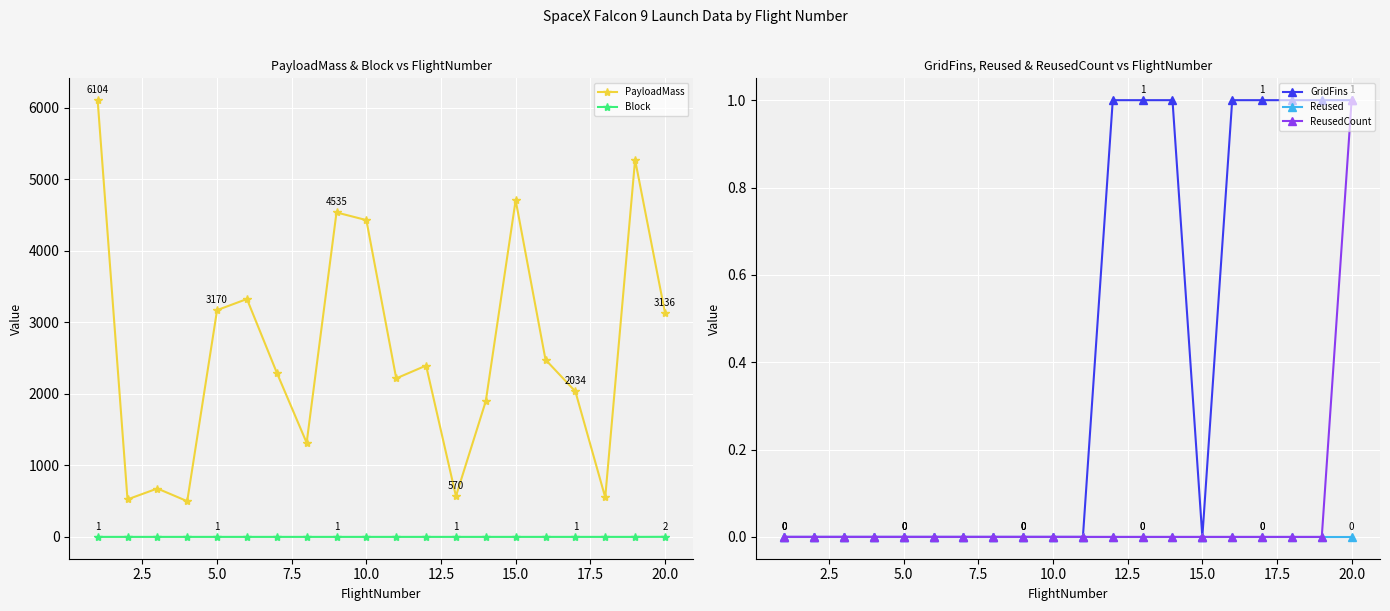

True or false: PayloadMass has more than 1 points higher than both neighbors.

True